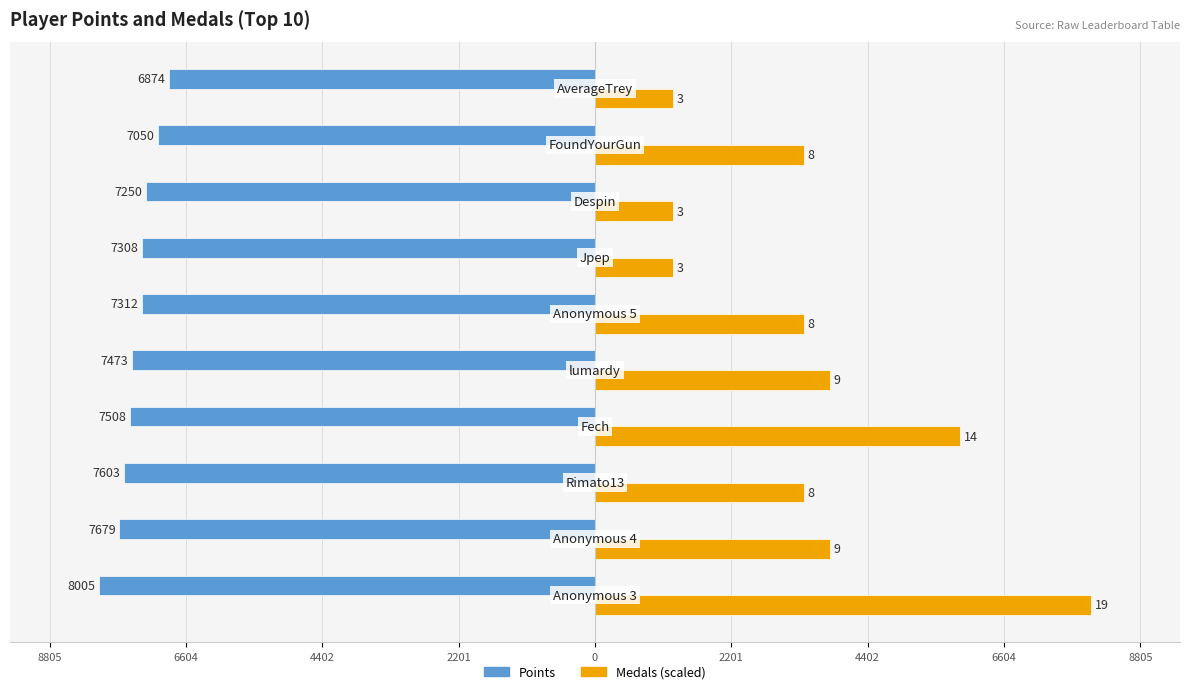

What are all the series names shown in the legend?

Points, Medals (scaled)